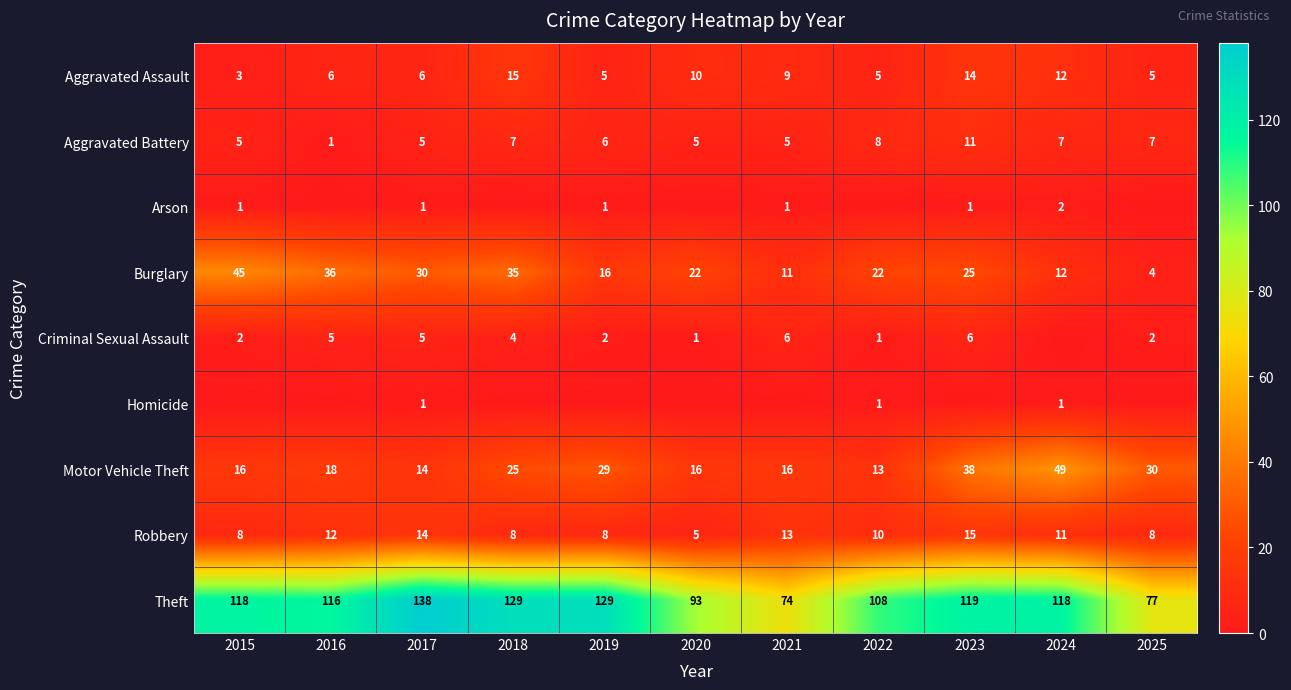

True or false: Aggravated Assault has a value of 17 at 2020.

False